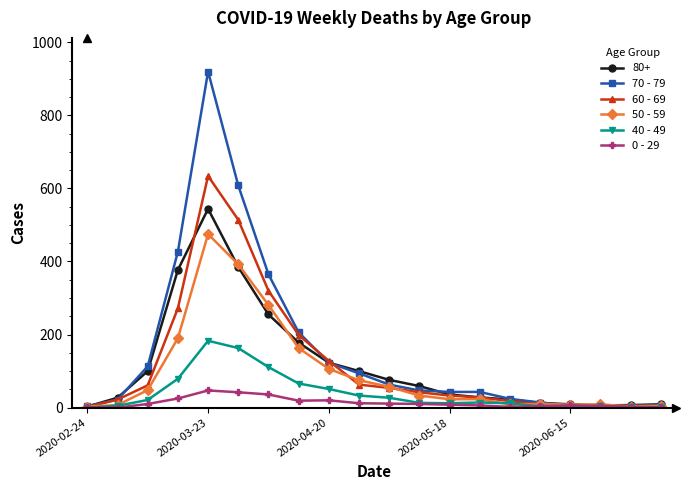

Which series has the widest spread of values?

70 - 79